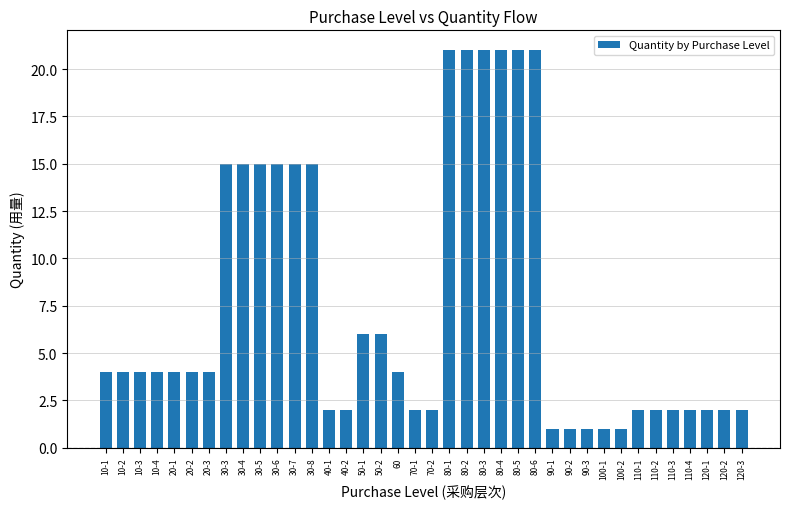

What is the ratio of the value at 10-4 to the value at 30-3?

0.3